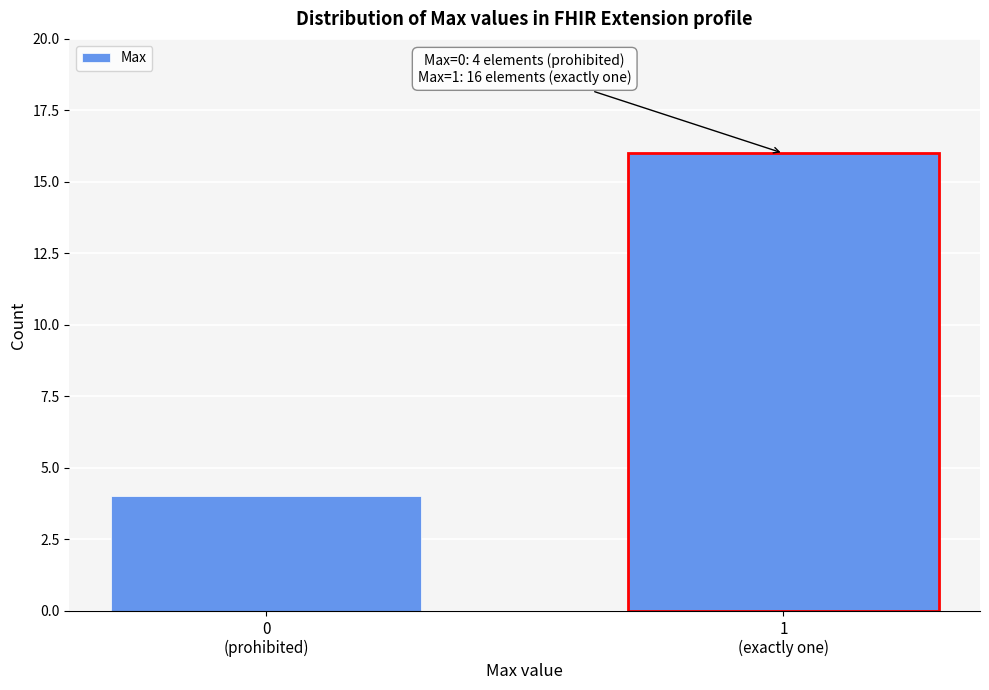

Reading left to right, transcribe all the data shown in this chart.

4	16